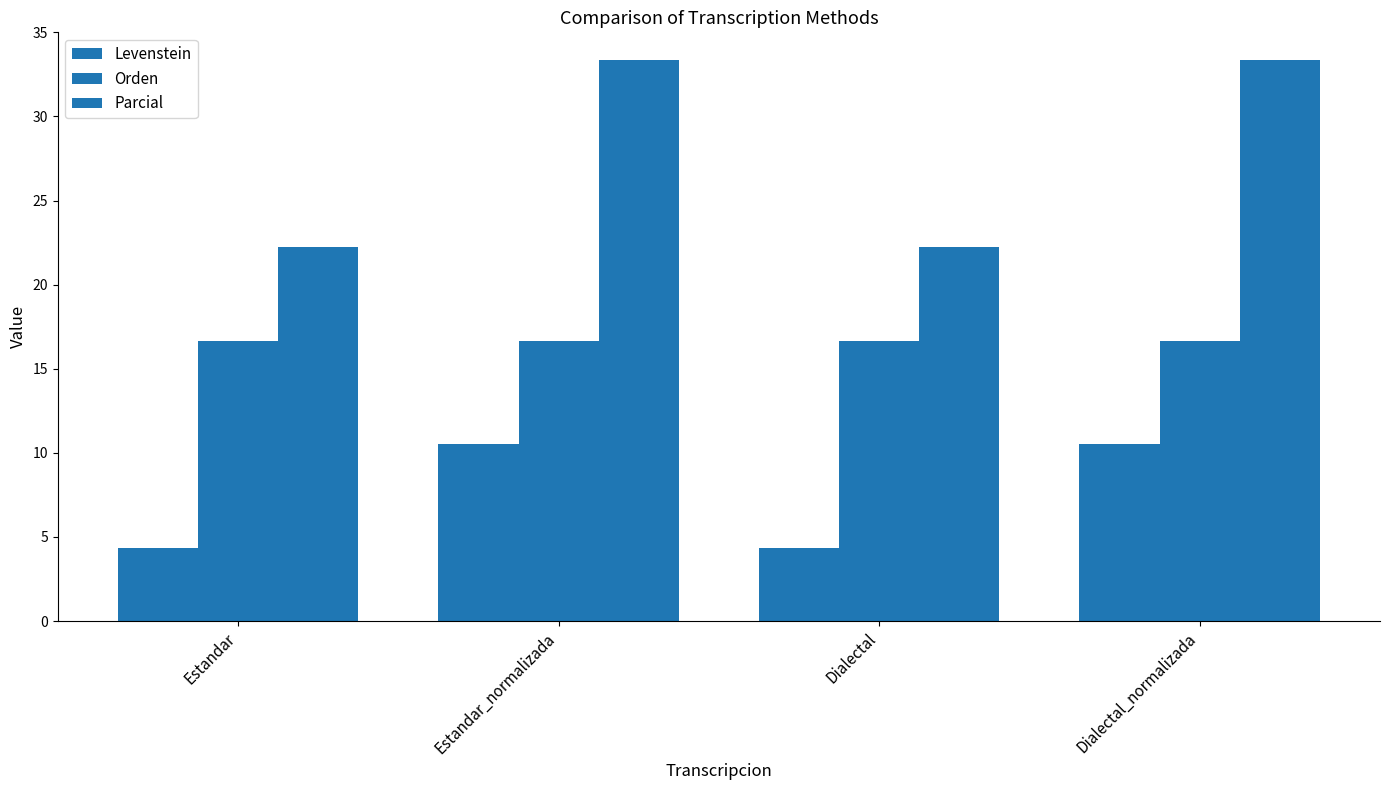

How many bars are there in total?

12